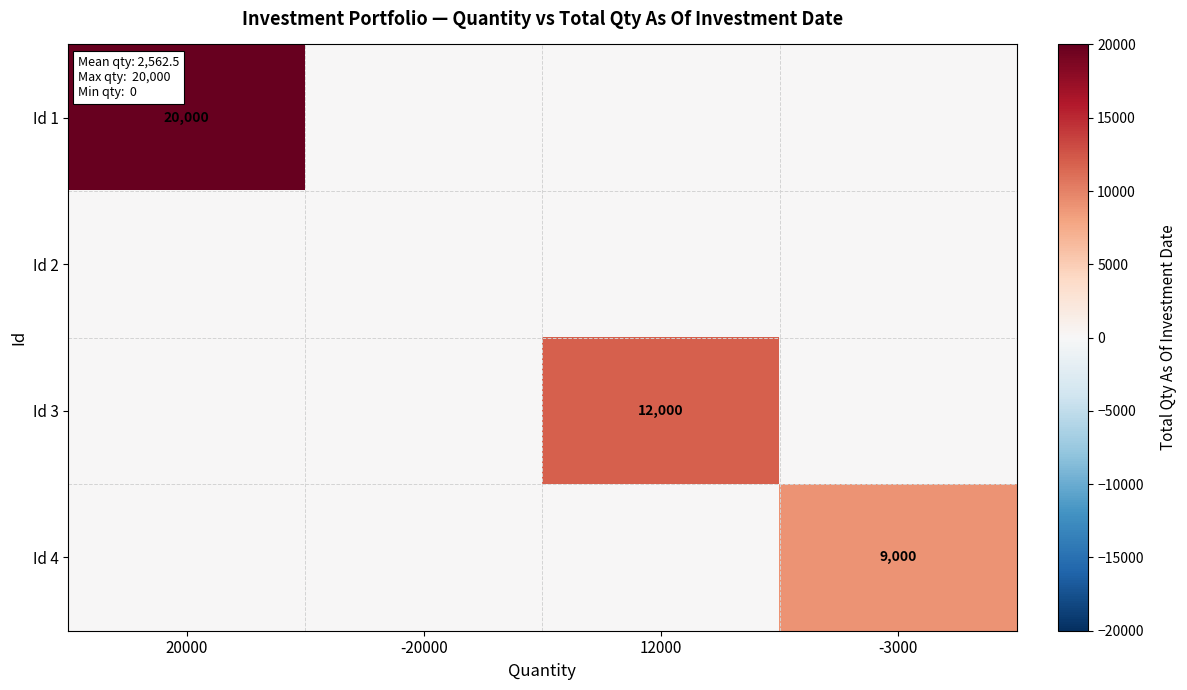

Which series has the largest total across all categories?

Id 1